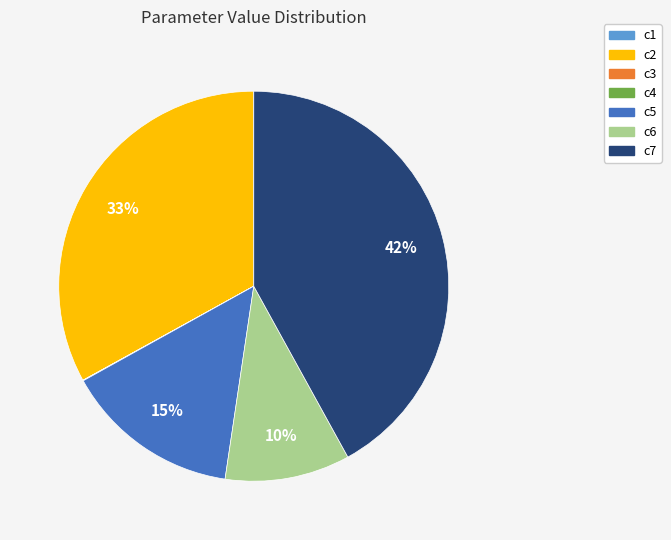

True or false: c5 accounts for 15% of the total.

True